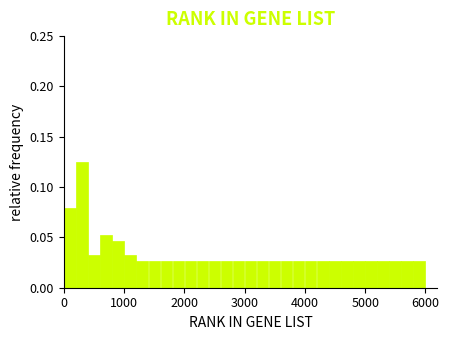

Read against the x-axis, roughly where is the centre of the tallest bar?

300